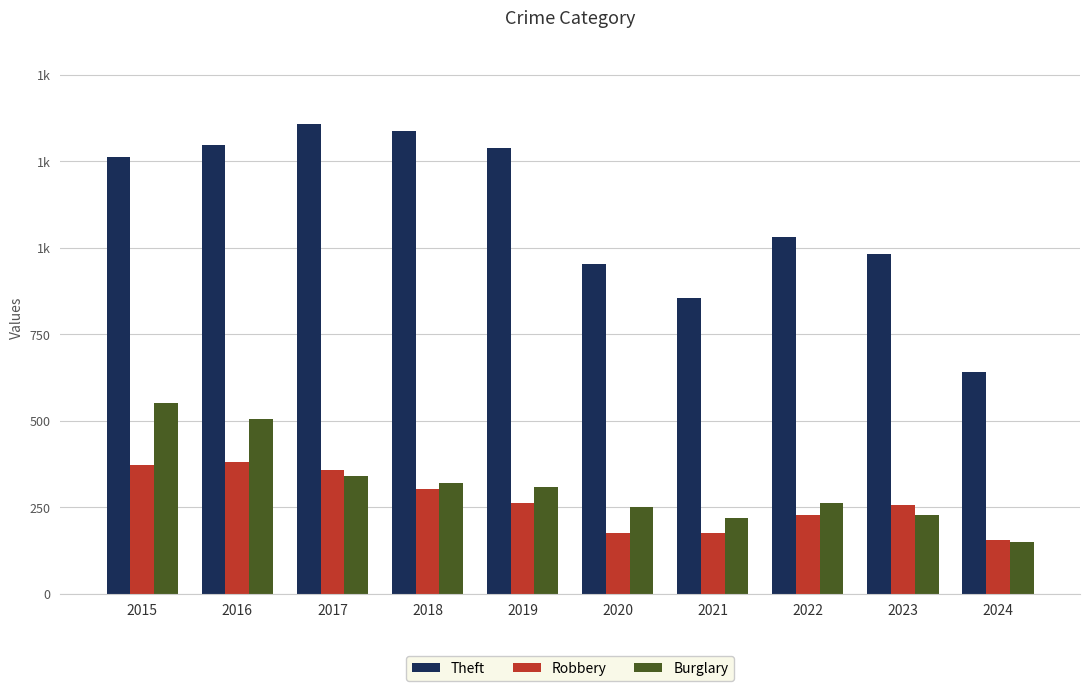

What is the value of the Robbery bar at the 2nd from the left?

381